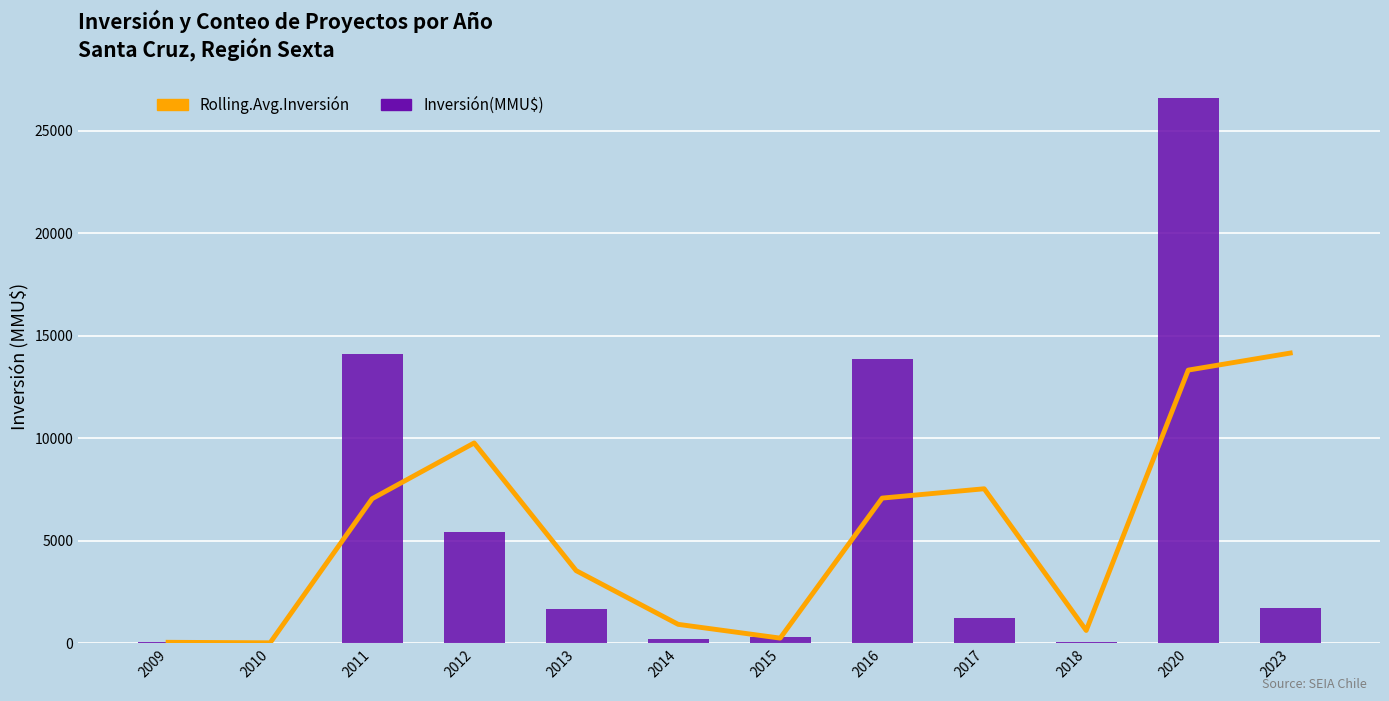

How many groups of bars are there?

12